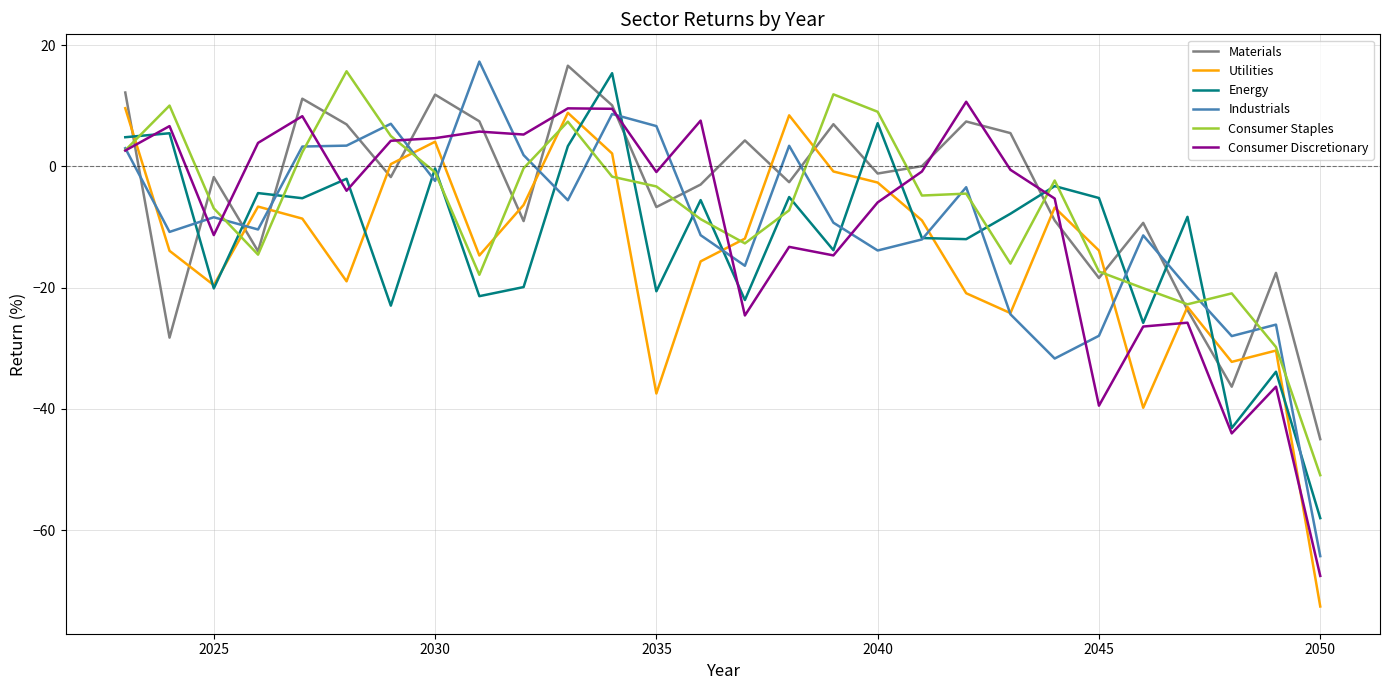

List the series in order of their overall mean, lowest first.

Utilities, Energy, Industrials, Consumer Discretionary, Consumer Staples, Materials